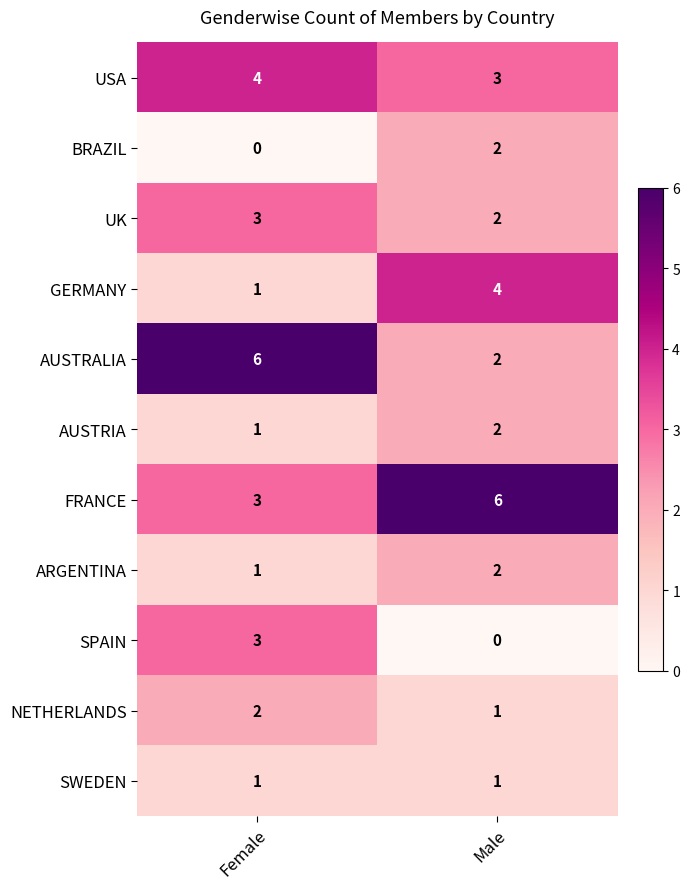

What is the sum of all NETHERLANDS values?

3